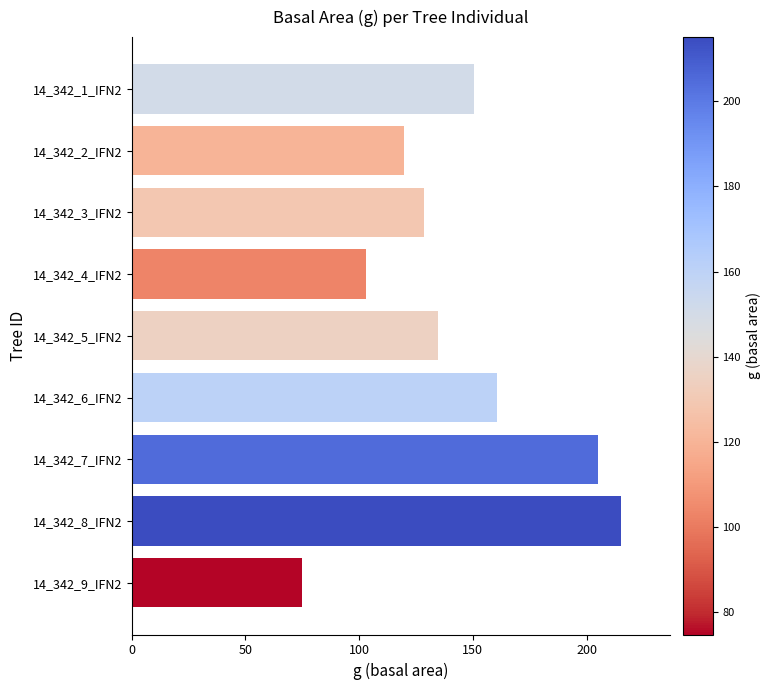

What is the change in value from 14_342_1_IFN2 to 14_342_5_IFN2?

-15.9